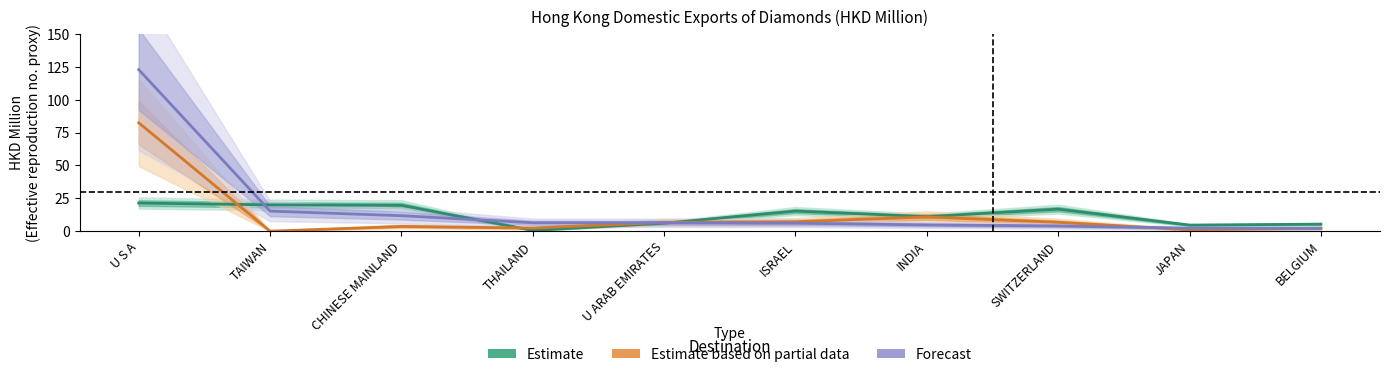

Reading left to right, transcribe all the data shown in this chart.

201612: U S A=21.4	TAIWAN=20.0	CHINESE MAINLAND=19.7	THAILAND=0.6	U ARAB EMIRATES=6.1	ISRAEL=15.3	INDIA=11.1	SWITZERLAND=16.8	JAPAN=4.6	BELGIUM=5.3
201712: U S A=82.5	TAIWAN=0.0	CHINESE MAINLAND=3.6	THAILAND=2.4	U ARAB EMIRATES=6.7	ISRAEL=7.2	INDIA=10.8	SWITZERLAND=6.8	JAPAN=1.1	BELGIUM=2.3
201812: U S A=122.9	TAIWAN=15.3	CHINESE MAINLAND=11.8	THAILAND=6.4	U ARAB EMIRATES=6.4	ISRAEL=6.1	INDIA=4.7	SWITZERLAND=4.0	JAPAN=2.3	BELGIUM=2.2